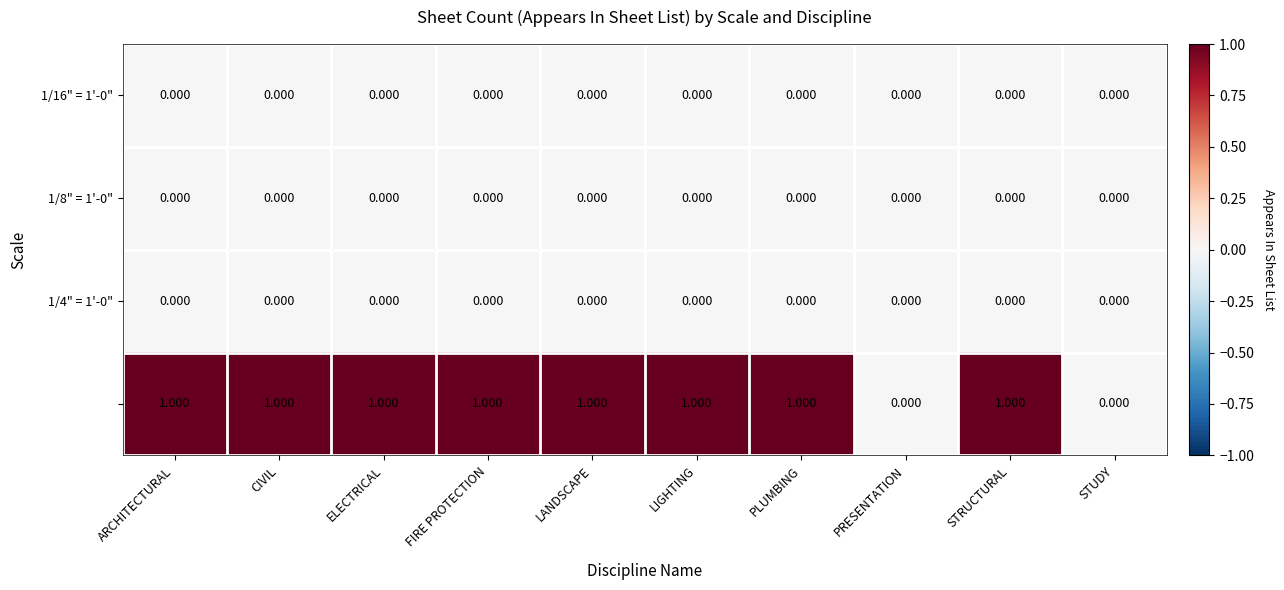

At how many categories does at least one series exceed 0?

8